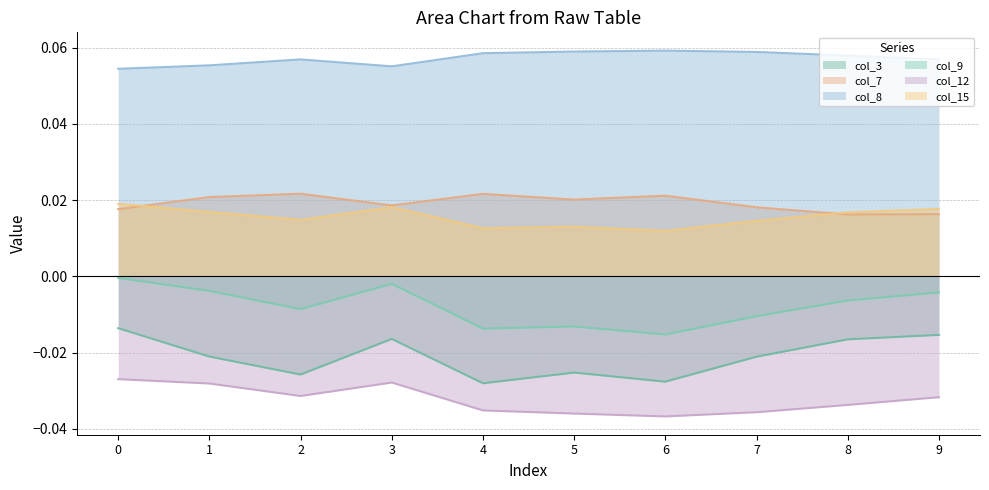

True or false: col_3 and col_9 cross at least once.

False